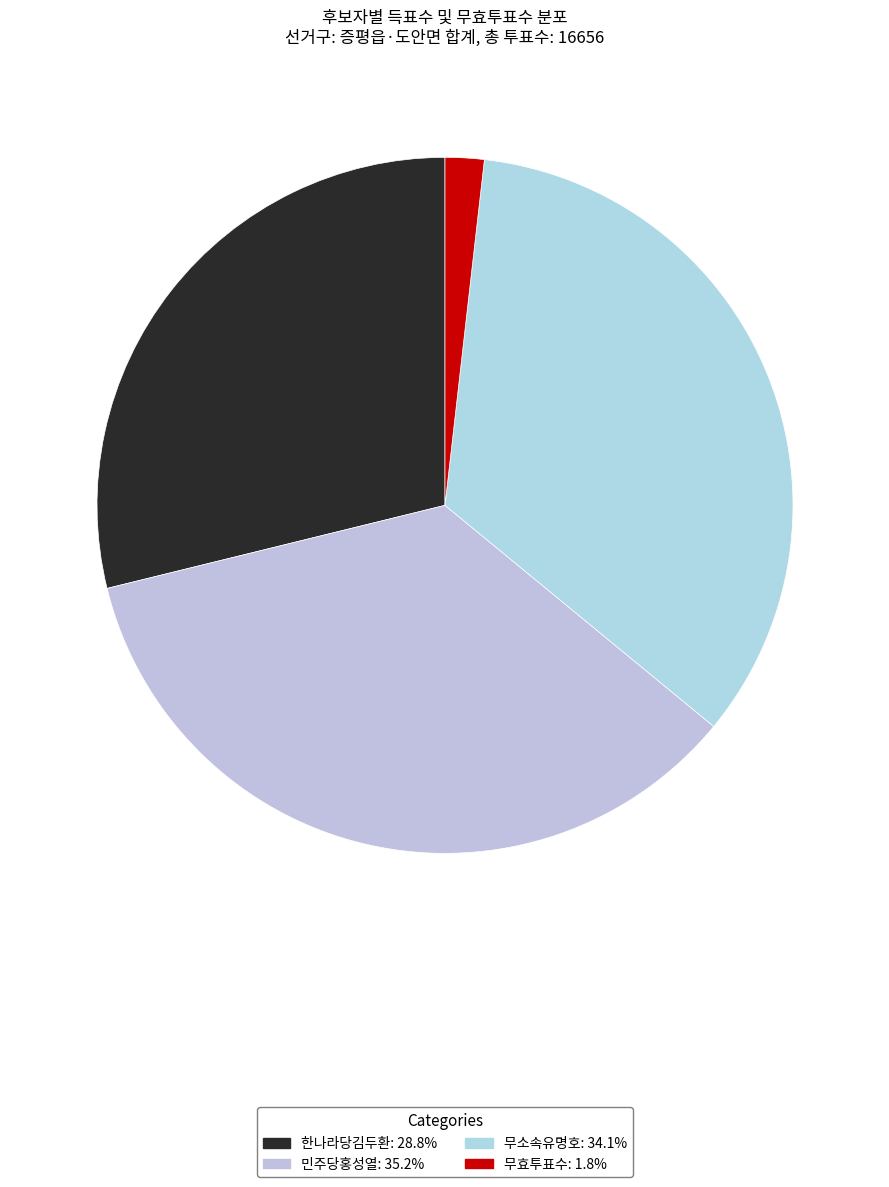

To the nearest percent, what is the difference between the 민주당홍성열 and 무효투표수 slice percentages?

33%